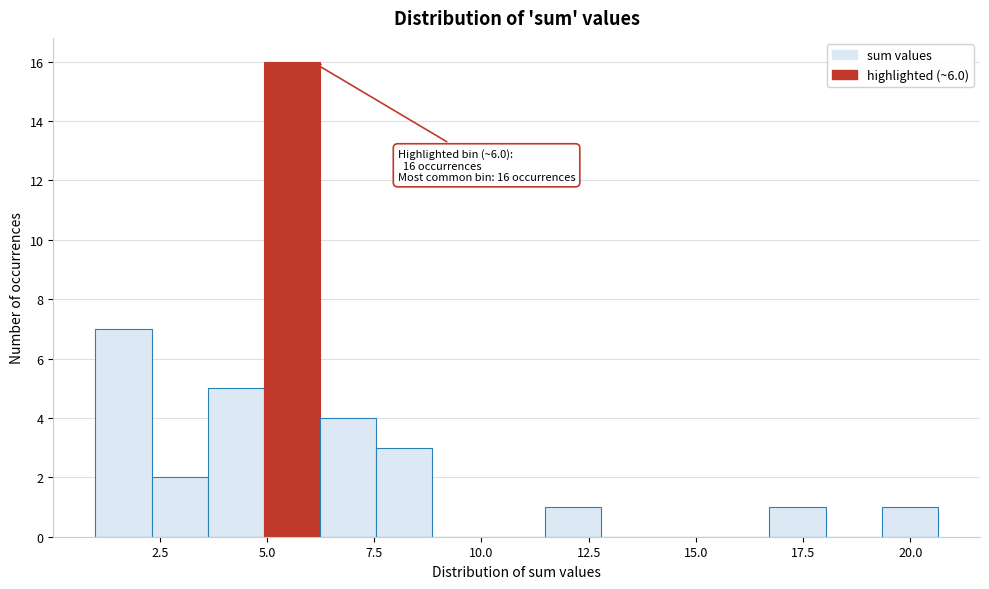

Read against the x-axis, roughly where is the centre of the tallest bar?

5.5